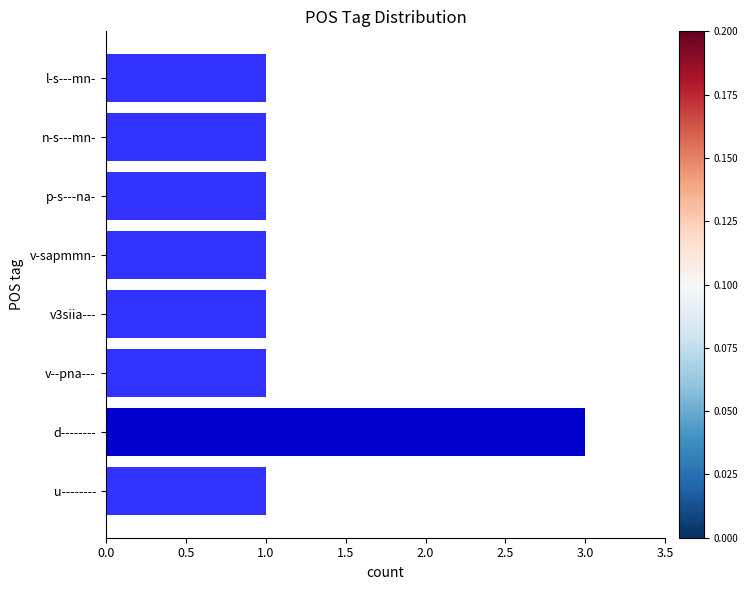

Reading bottom to top, transcribe all the data shown in this chart.

1	3	1	1	1	1	1	1